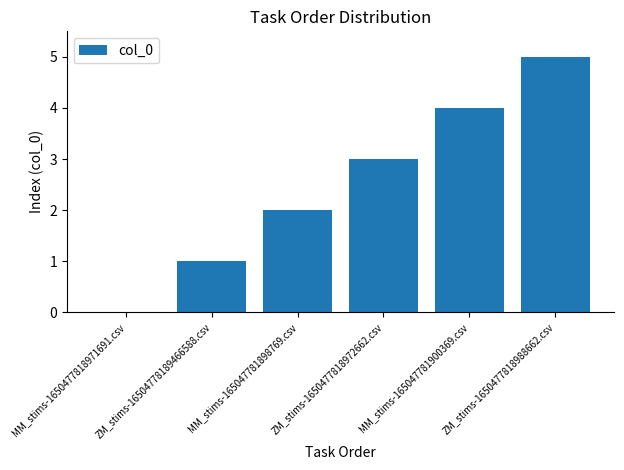

Is it true that the value at MM_stims-165047781900369.csv is 4?

True